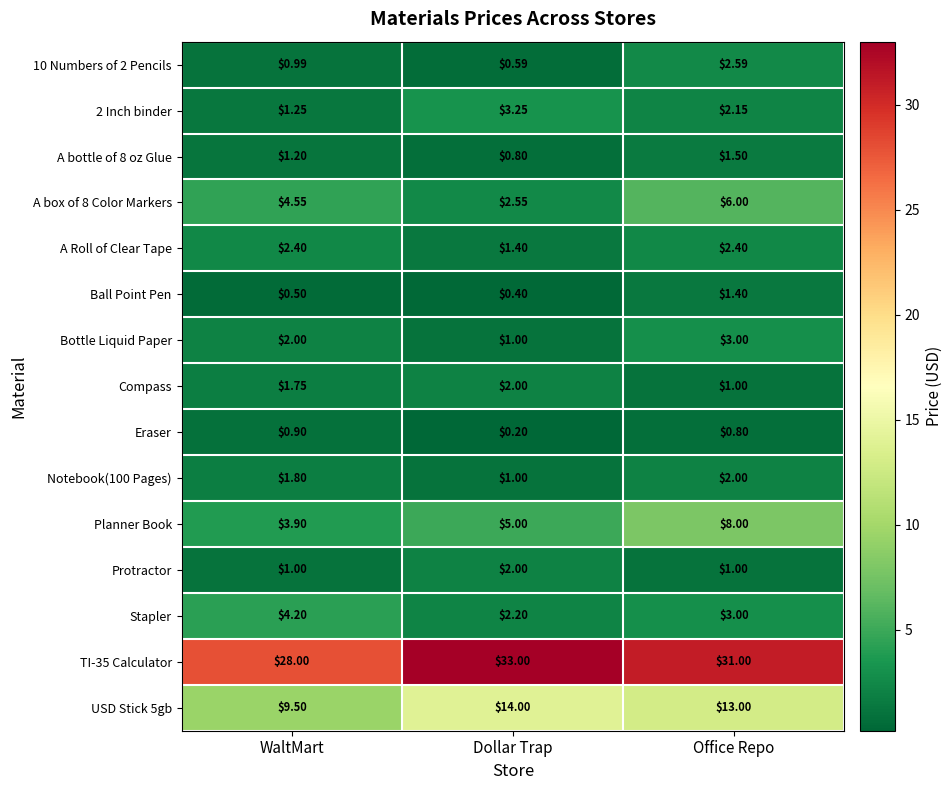

Is the value of Bottle Liquid Paper at Dollar Trap greater than the value of 10 Numbers of 2 Pencils at Office Repo?

No